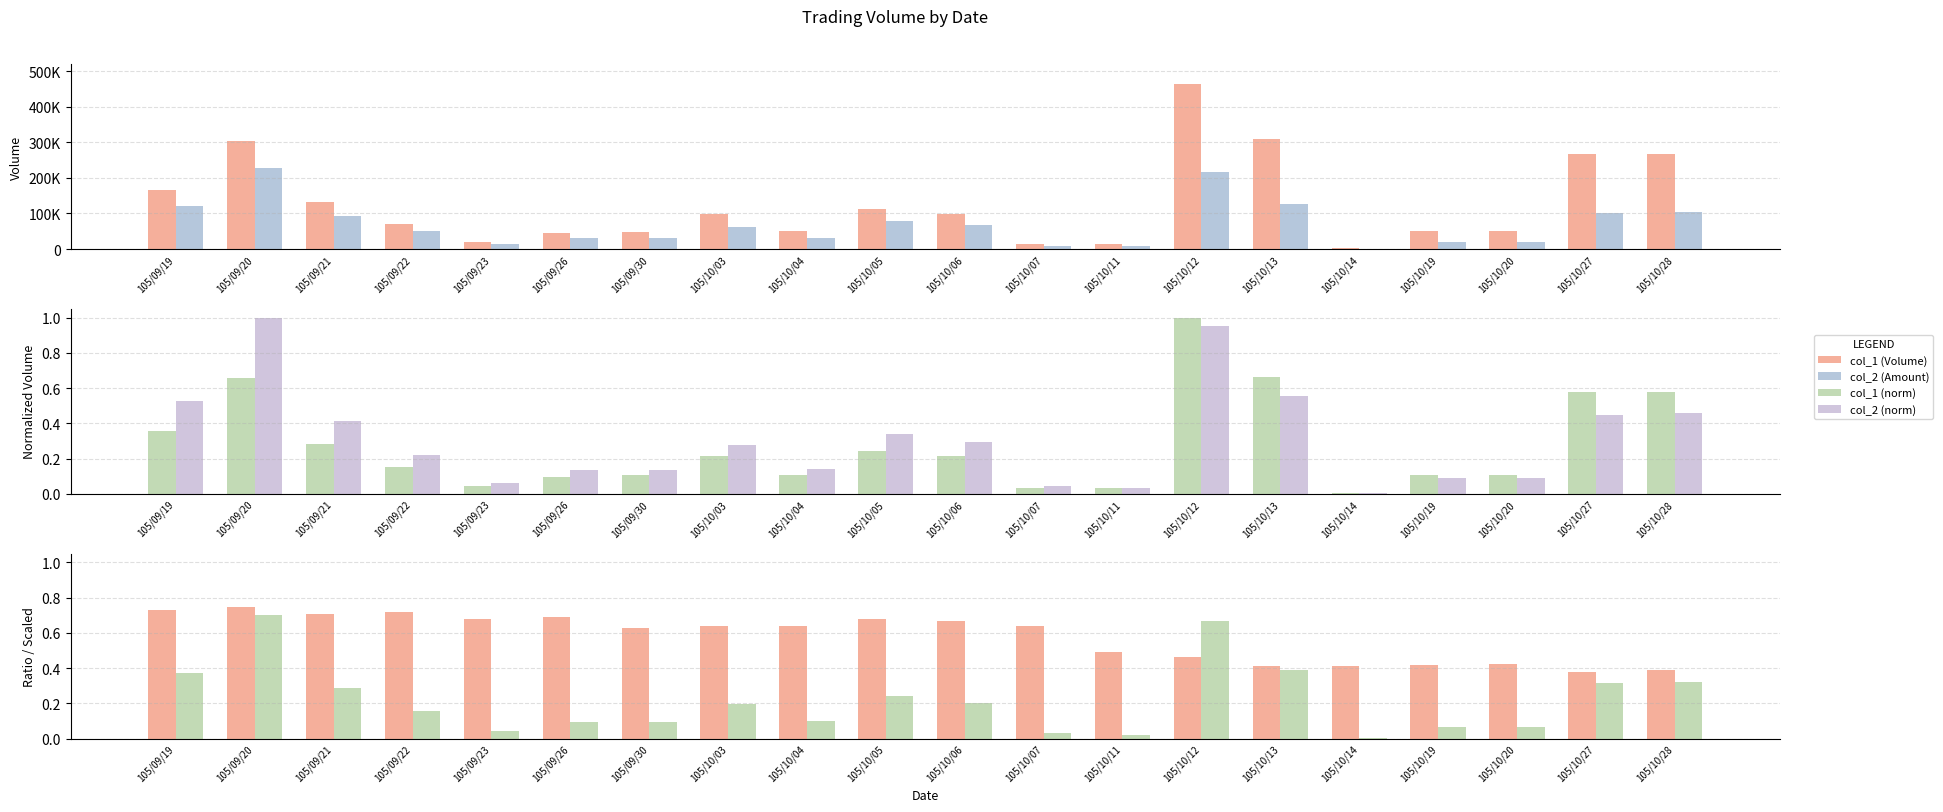

What is the highest value of the col_2 (Amount) series?

226880.0